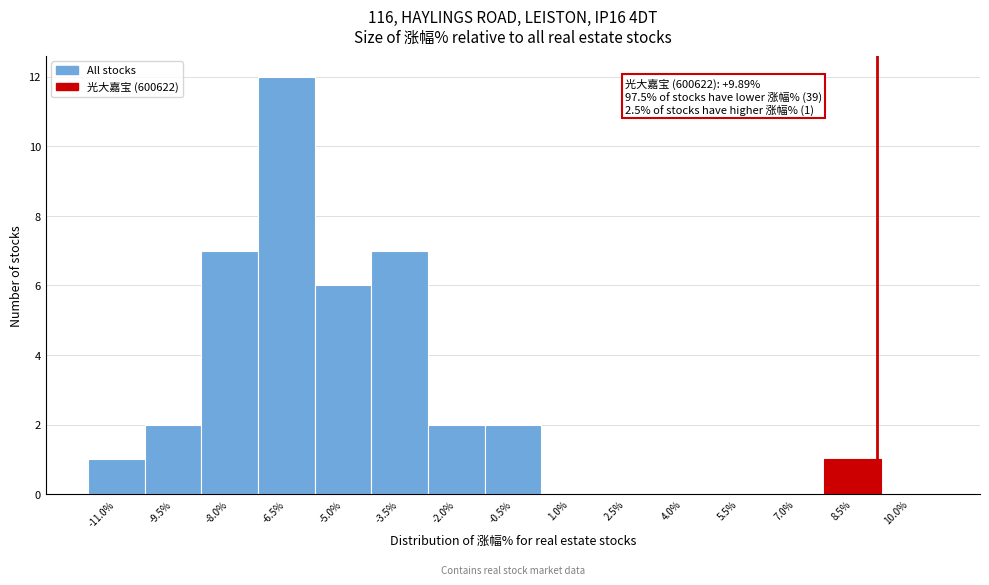

Reading left to right, extract all data points from this chart.

-11.0%=1	-9.5%=2	-8.0%=7	-6.5%=12	-5.0%=6	-3.5%=7	-2.0%=2	-0.5%=2	1.0%=0	2.5%=0	4.0%=0	5.5%=0	7.0%=0	8.5%=1	10.0%=0